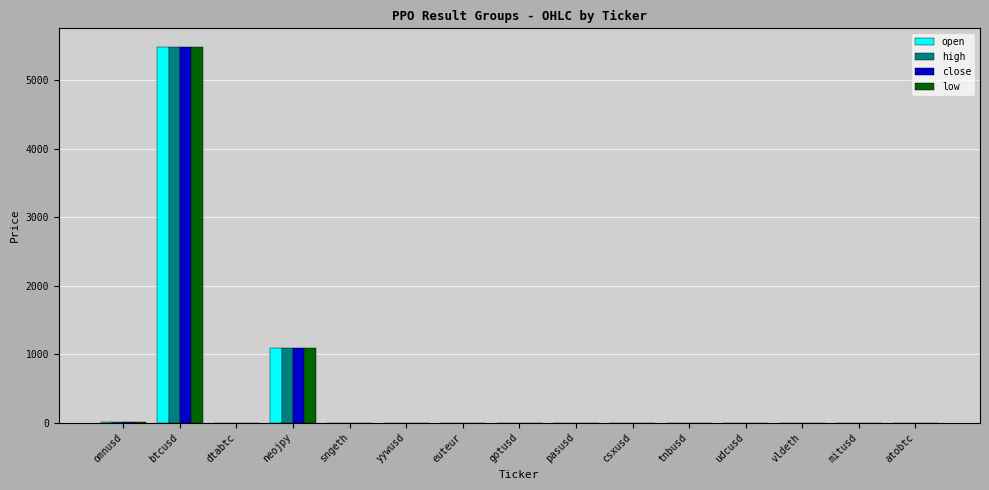

Where is low nearest to the value 2740?

neojpy